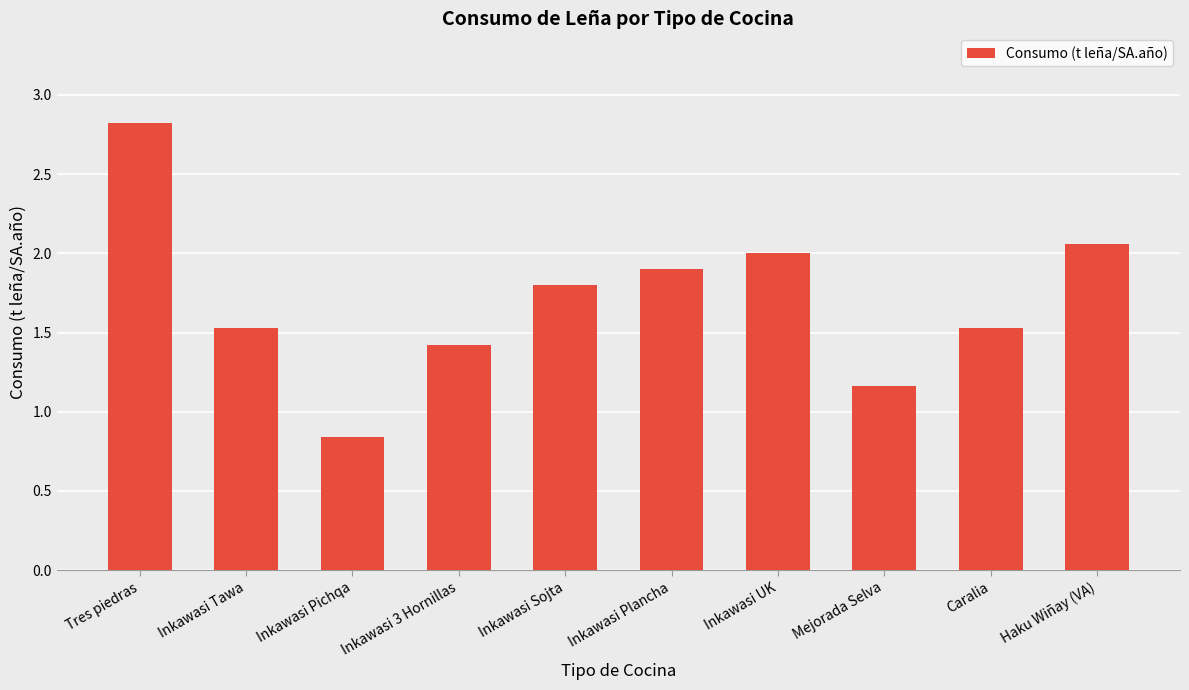

At which label does the data first exceed 1?

Tres piedras